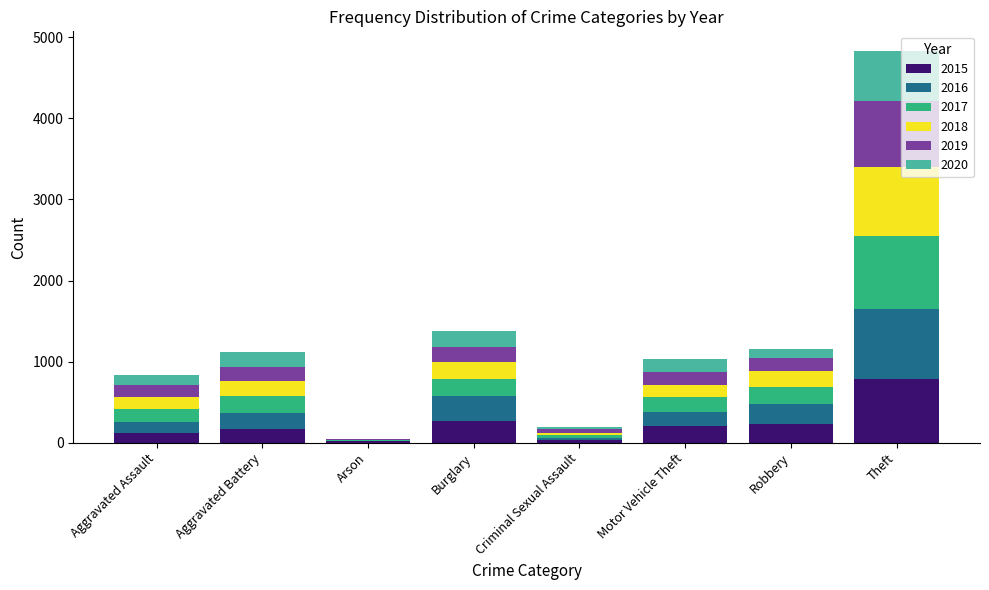

Which category has the highest value in the 2015 series?

Theft